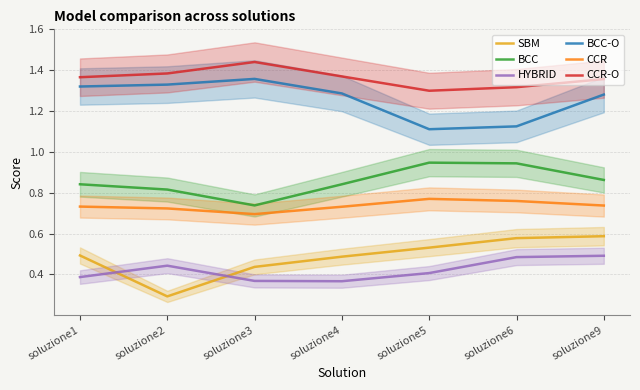

What is the maximum value shown in the chart?

1.4